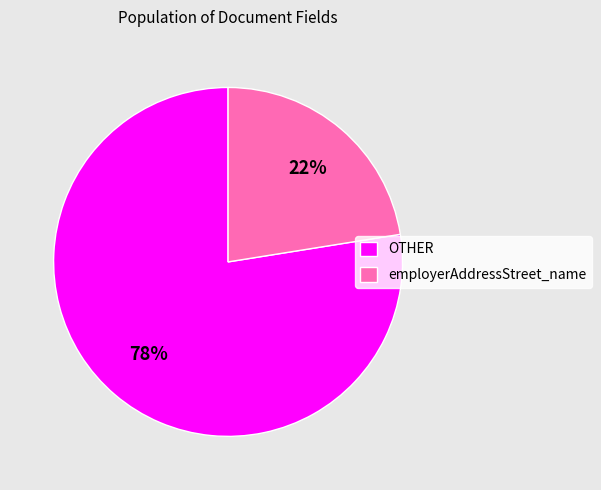

What percentage is the employerAddressStreet_name slice, to the nearest percent?

22%